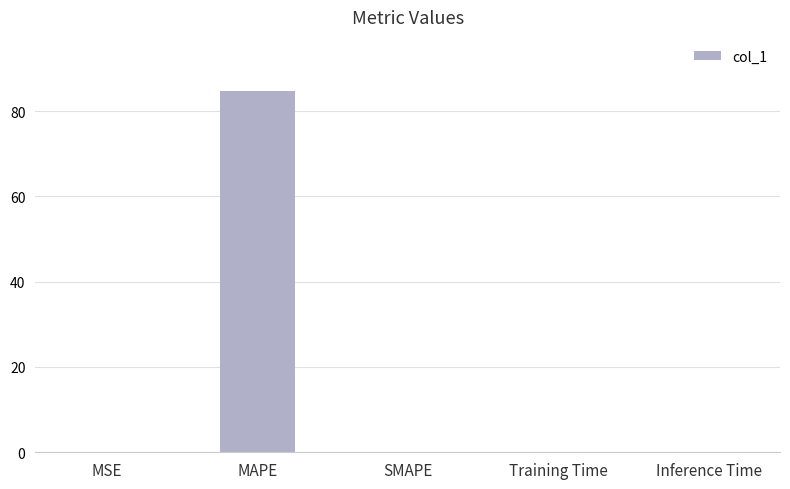

Count the number of categories in the chart.

5